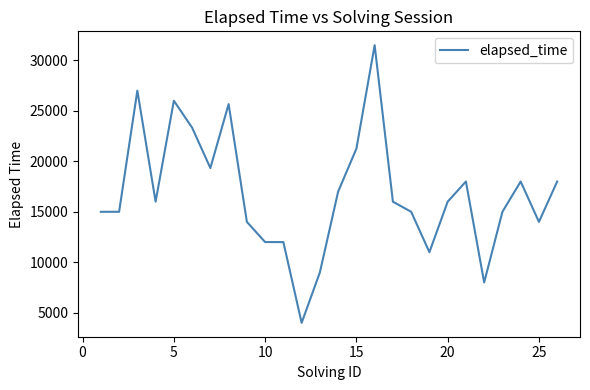

What is the greatest value displayed?

31500